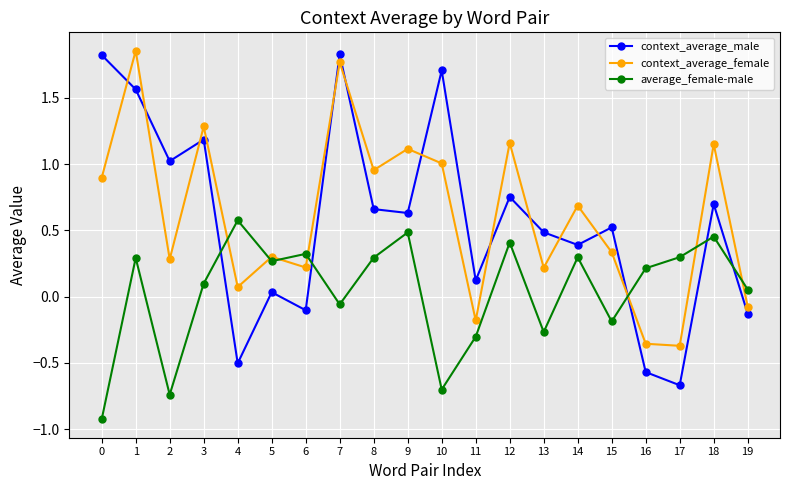

Where is context_average_male nearest to the value 0?

5